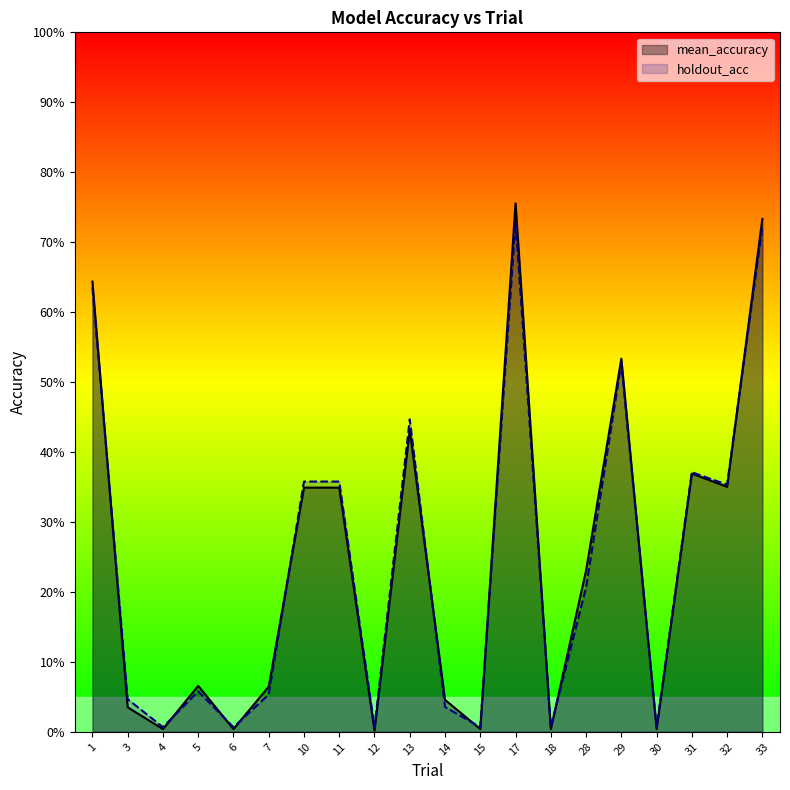

How many distinct data groups are displayed?

2